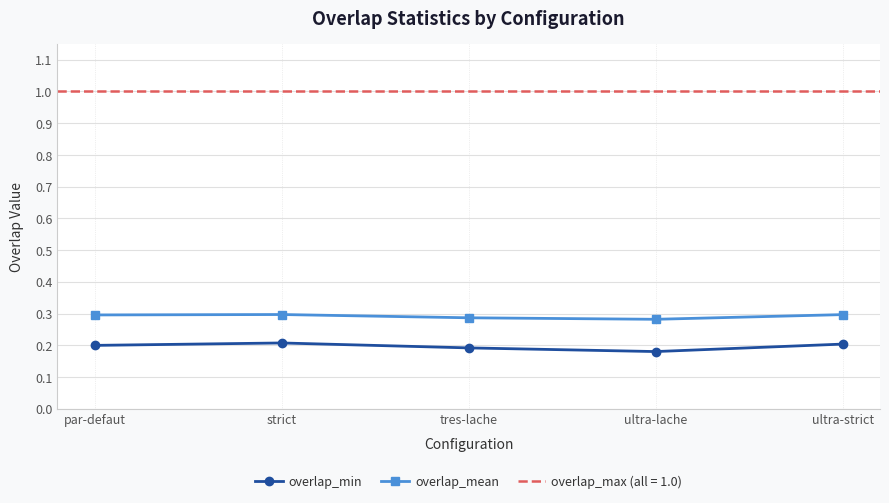

What is the maximum value for overlap_min?

0.2